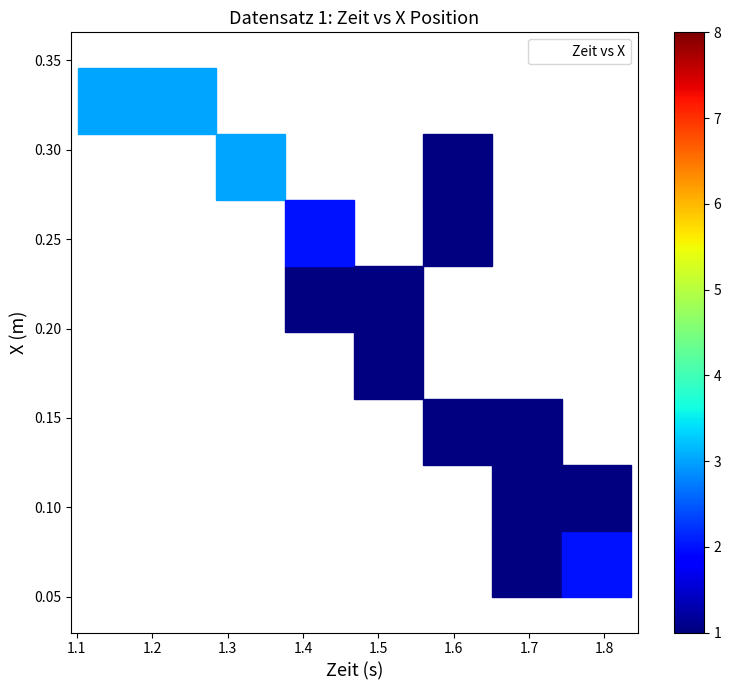

What is the range of X values (max minus min)?

0.7